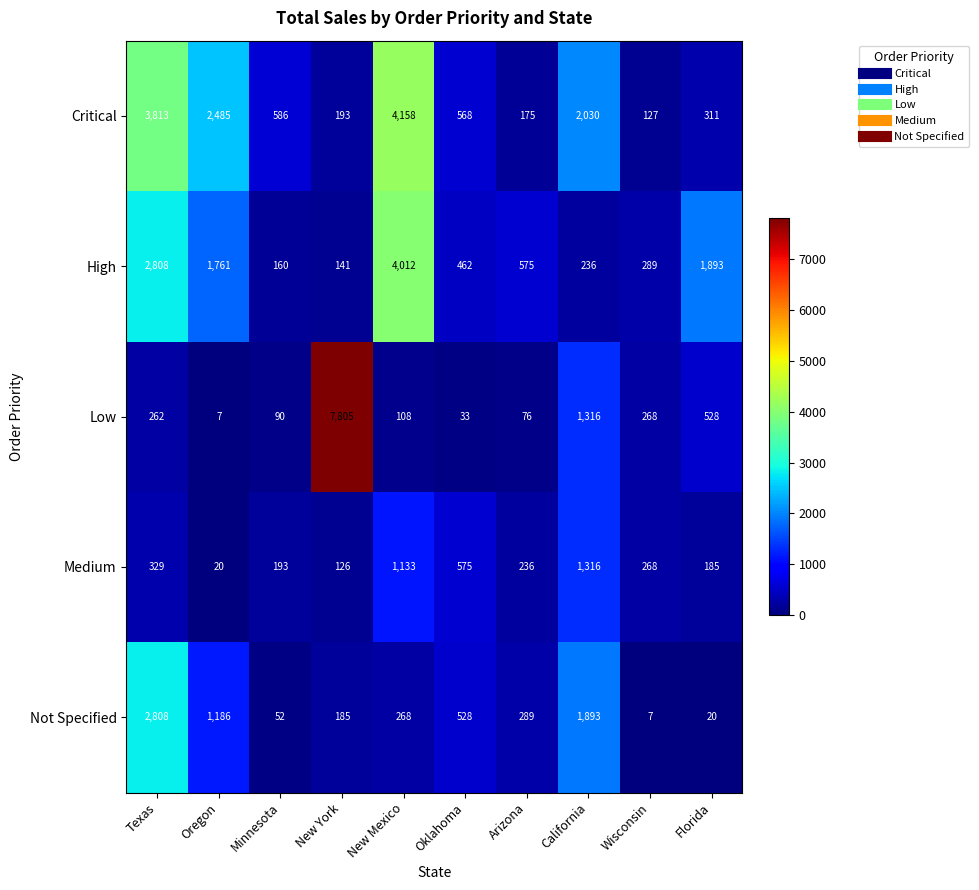

What is the difference between the maximum and minimum values in the Critical series?

4031